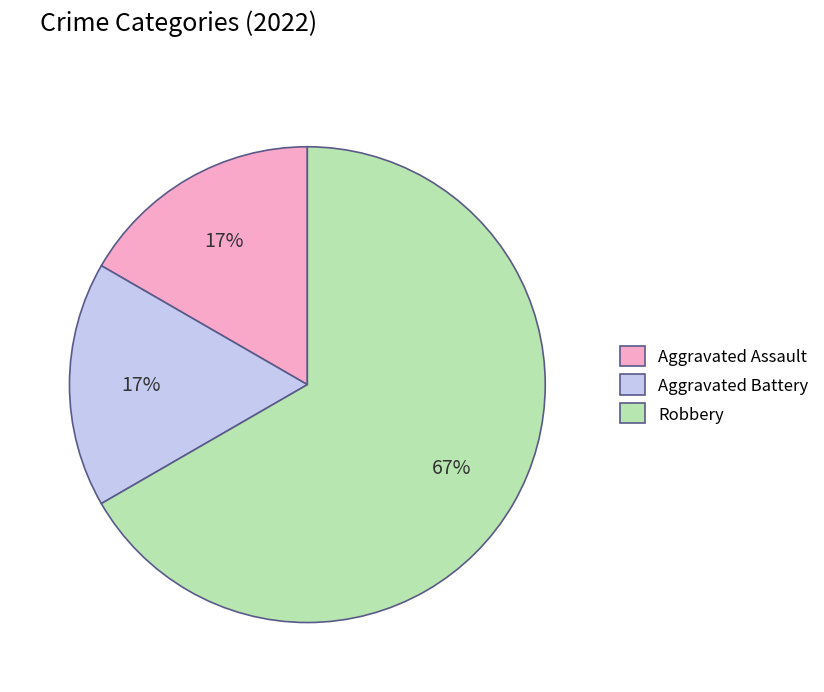

To the nearest percent, what portion does Aggravated Assault represent?

17%